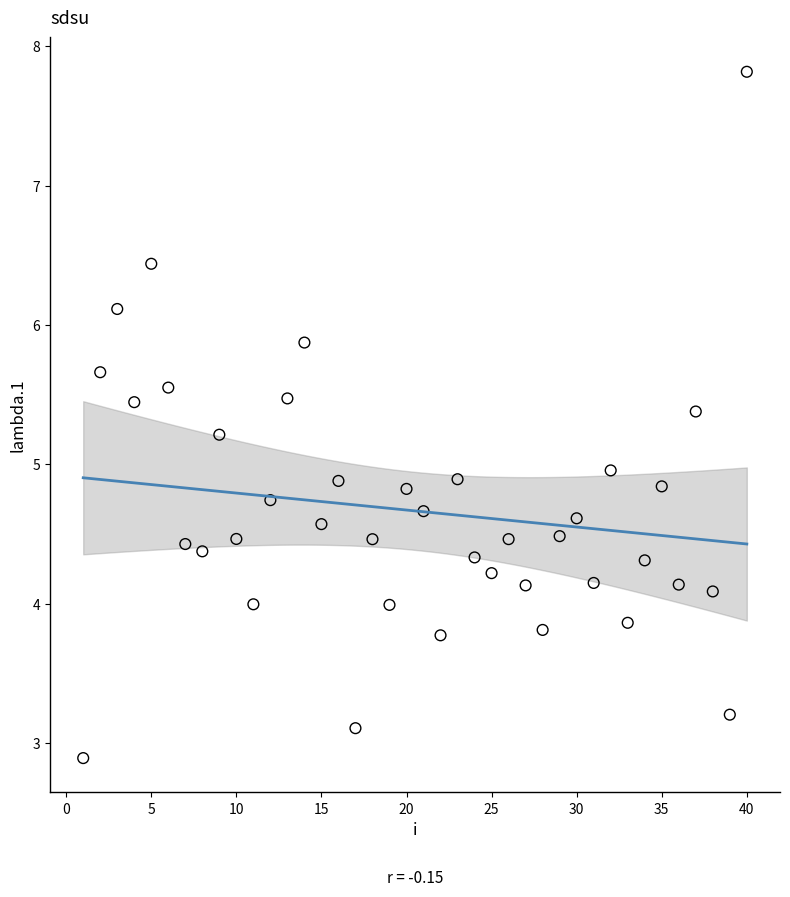

What is the range of Y values (max minus min)?

4.9